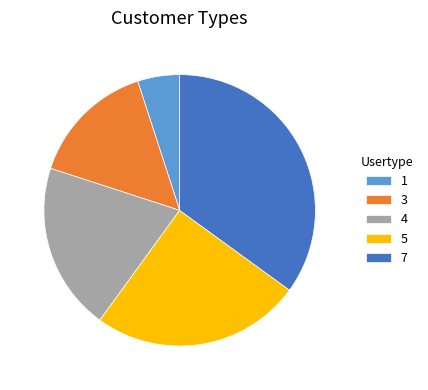

Is the sum of 1 and 5 greater than half?

No